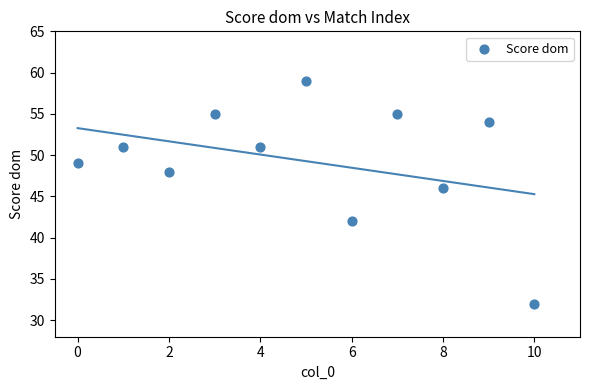

What Y value in the scatter plot is closest to 45?

46